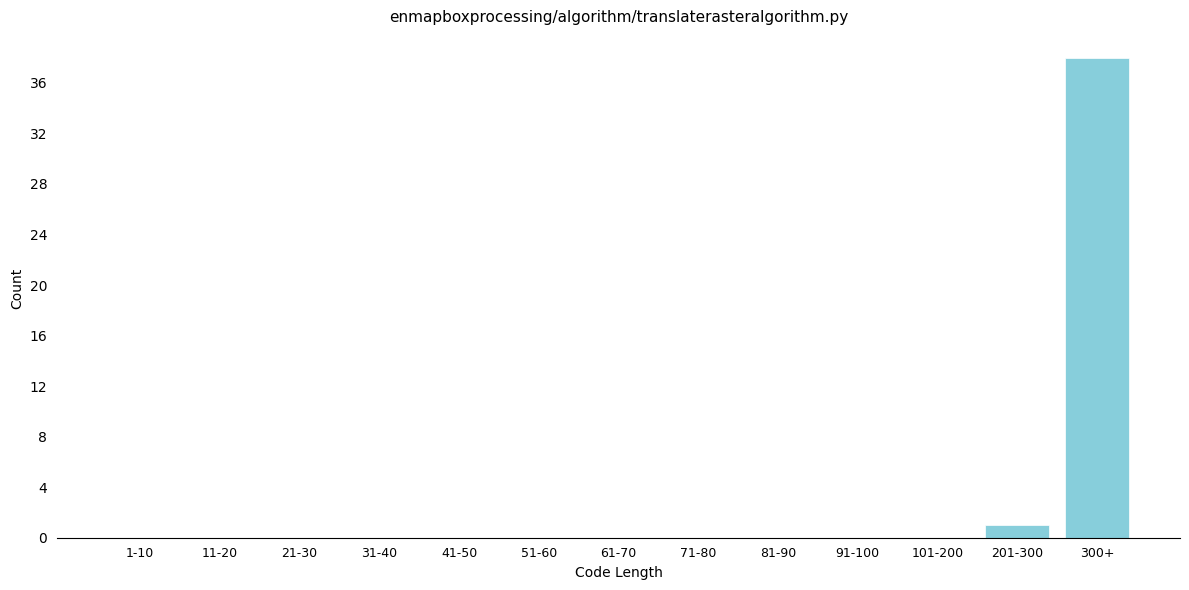

Reading left to right, extract all data points from this chart.

1-10=0	11-20=0	21-30=0	31-40=0	41-50=0	51-60=0	61-70=0	71-80=0	81-90=0	91-100=0	101-200=0	201-300=1	300+=38